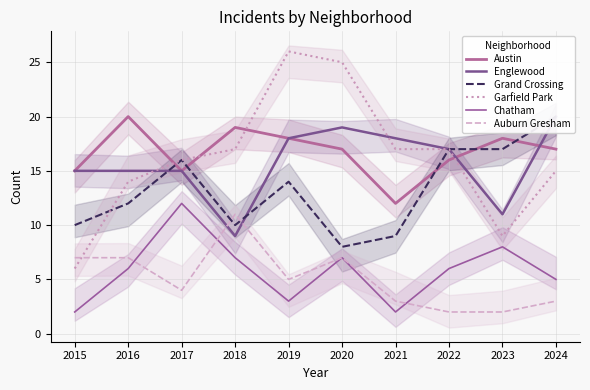

True or false: Auburn Gresham and Austin cross at least once.

False